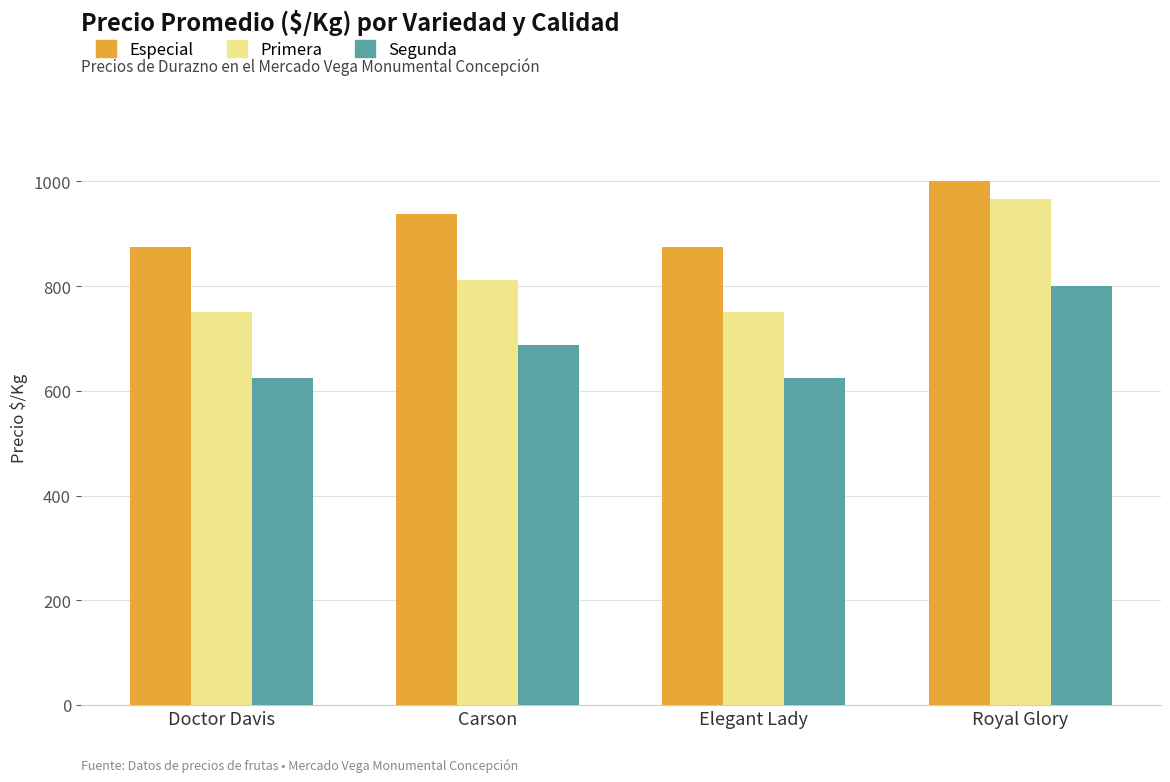

Which series changed the most between Elegant Lady and Royal Glory?

Primera